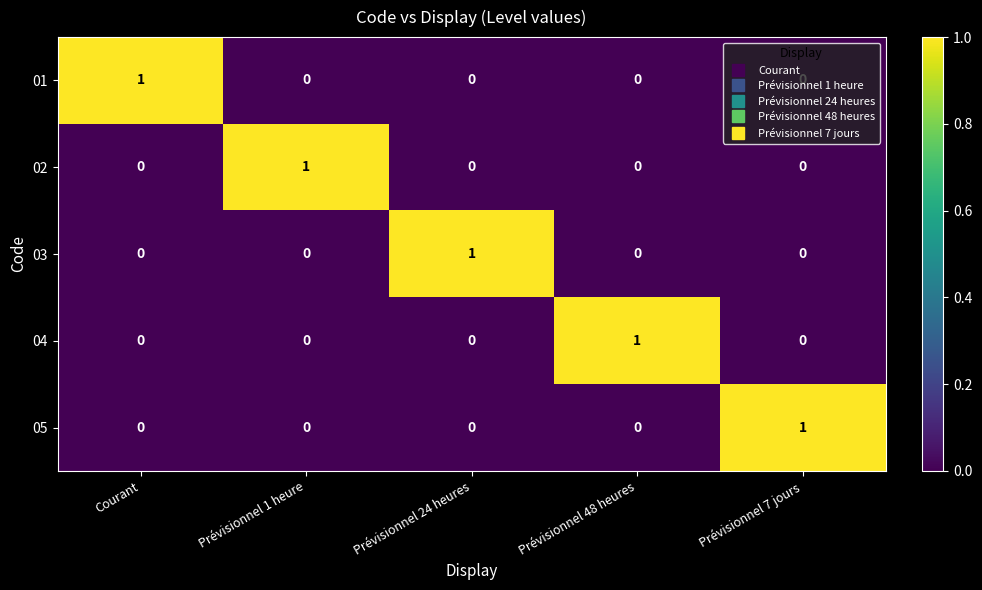

At how many categories does at least one series exceed 0?

5